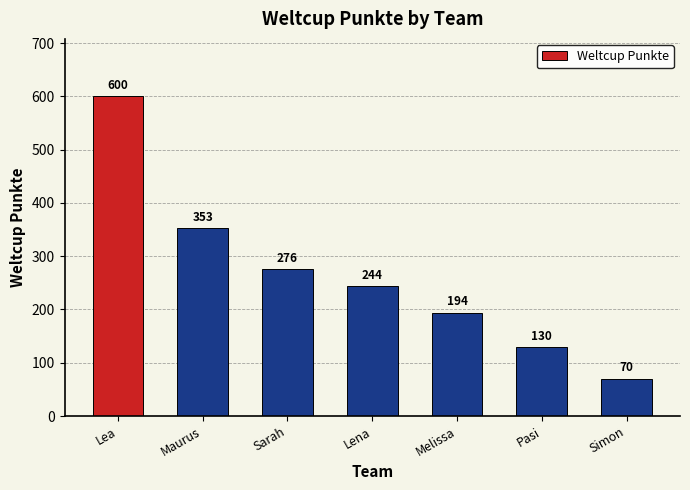

Reading left to right, extract all data points from this chart.

Lea=600	Maurus=353	Sarah=276	Lena=244	Melissa=194	Pasi=130	Simon=70